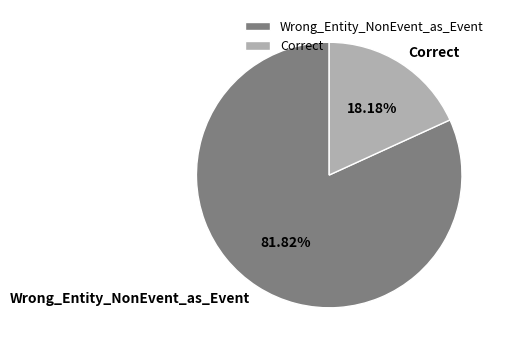

What percentage is the Correct slice, to the nearest percent?

18%